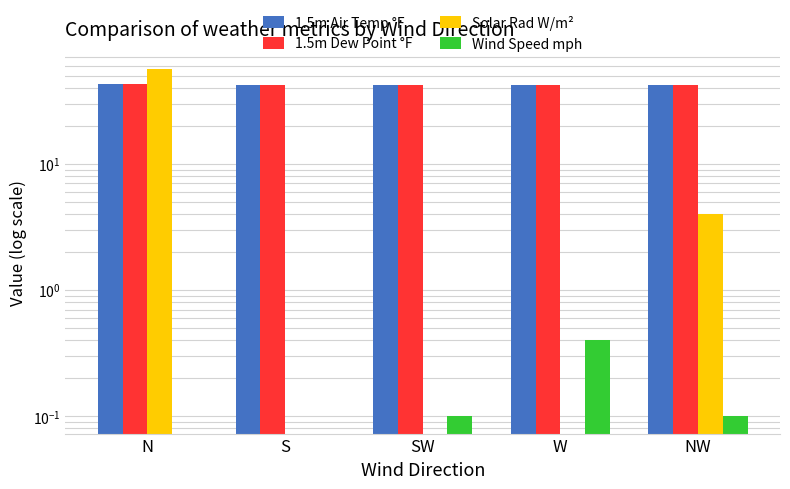

Is the value of Solar Rad W/m² at S greater than the value of Wind Speed mph at W?

No